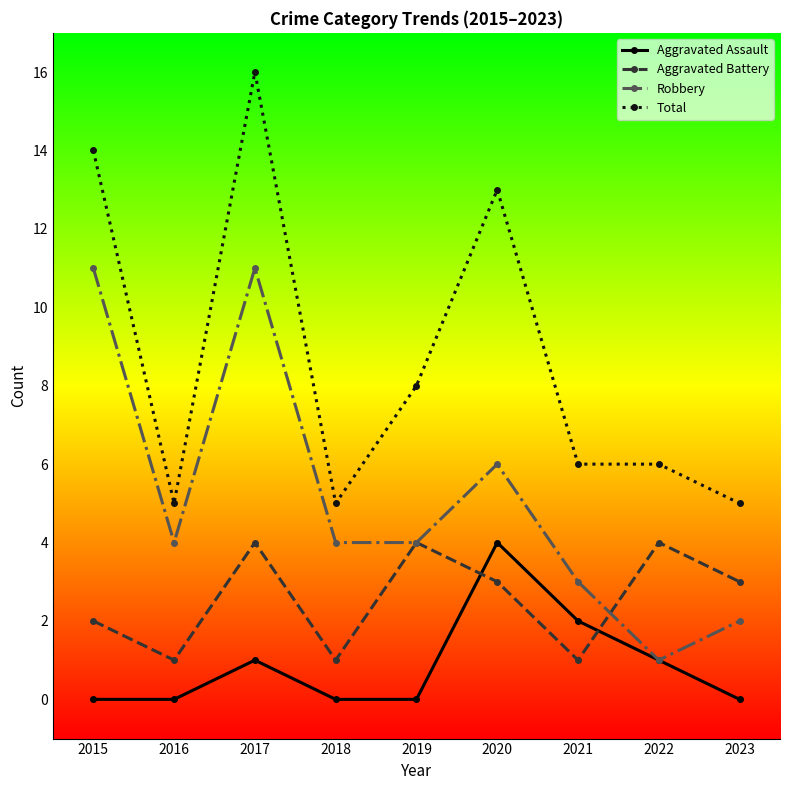

How many series are shown in this chart?

4